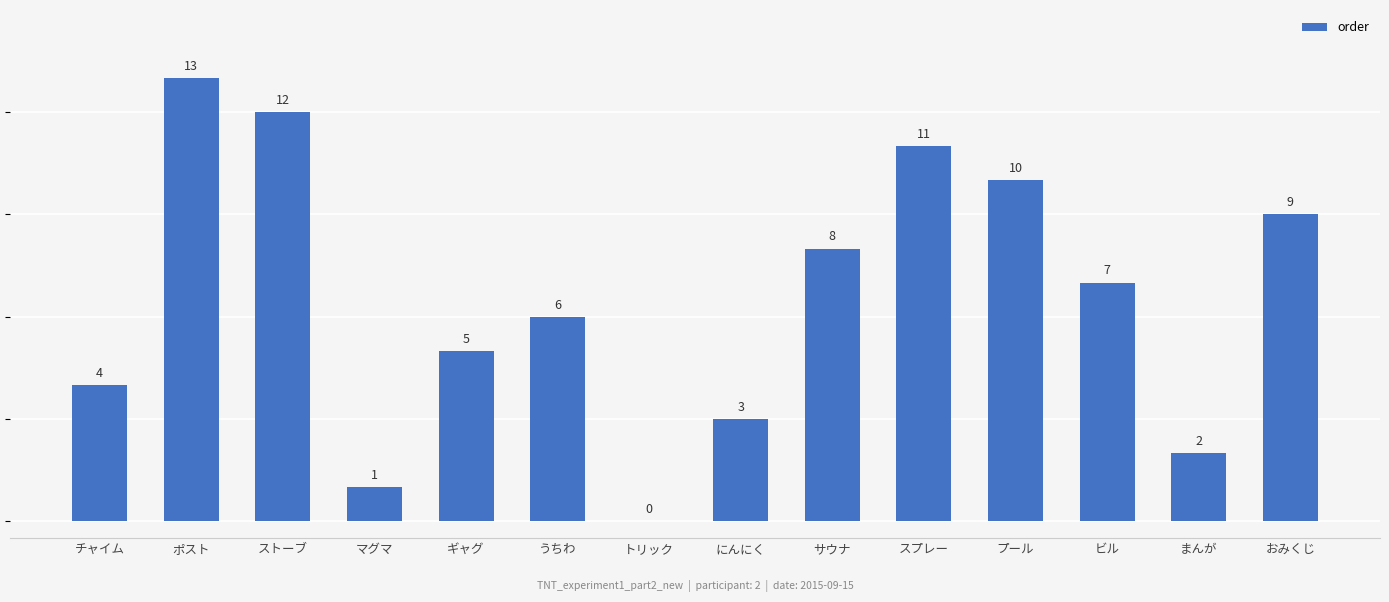

What is the sum of the values at にんにく and まんが?

5